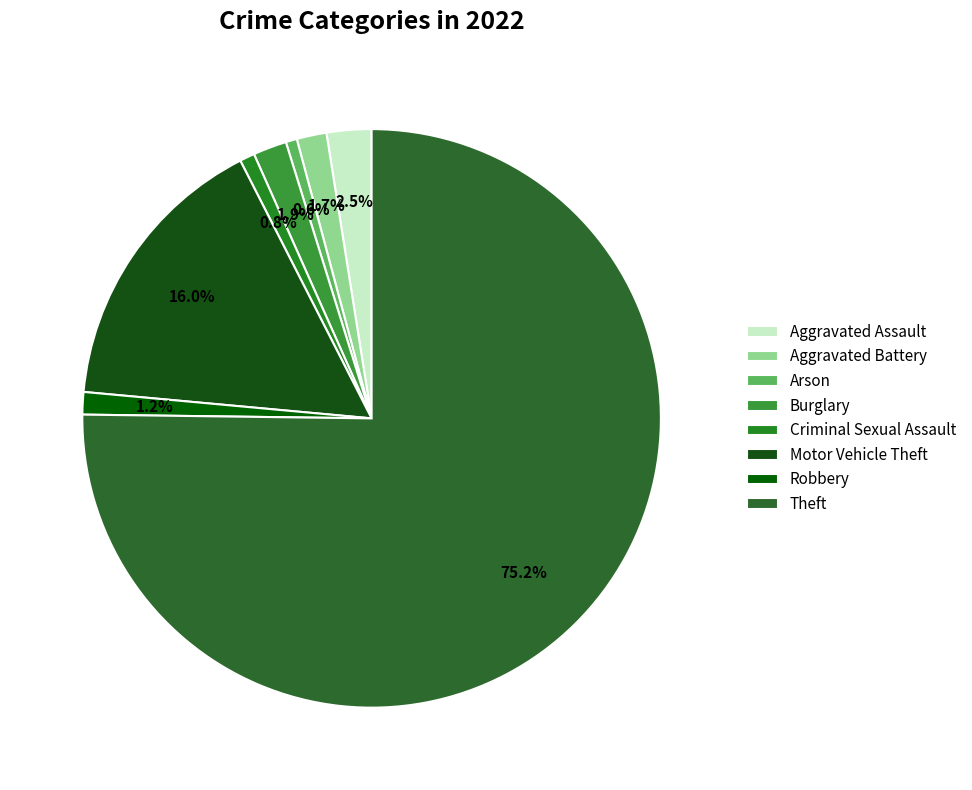

To the nearest percent, what percentage of the pie is Aggravated Battery?

2%